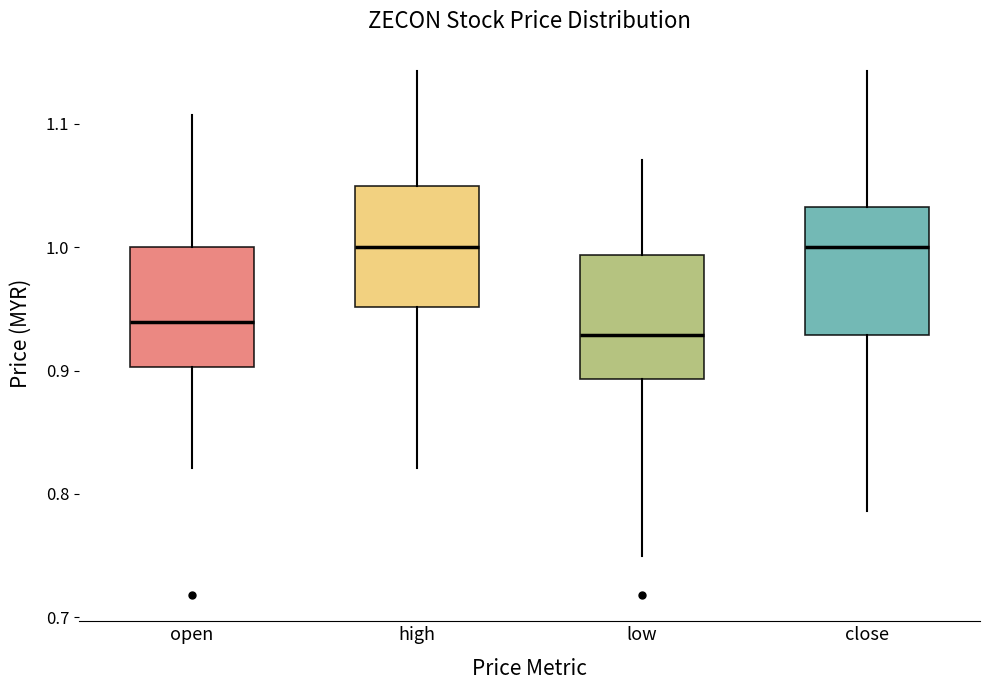

Reading left to right, read every box against the y-axis: the position of its median line, the range the box covers, and the ends of its whiskers. The values are not printed on the chart, so give them approximately, as read against the axis.

open: median 0.94, box 0.90 to 1.00, whiskers 0.82 to 1.11
high: median 1.00, box 0.95 to 1.05, whiskers 0.82 to 1.14
low: median 0.93, box 0.89 to 0.99, whiskers 0.75 to 1.07
close: median 1.00, box 0.93 to 1.03, whiskers 0.79 to 1.14